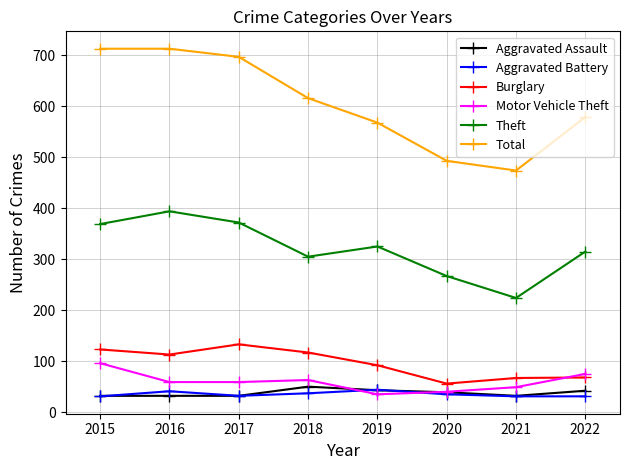

True or false: Aggravated Battery and Theft intersect in this chart.

False